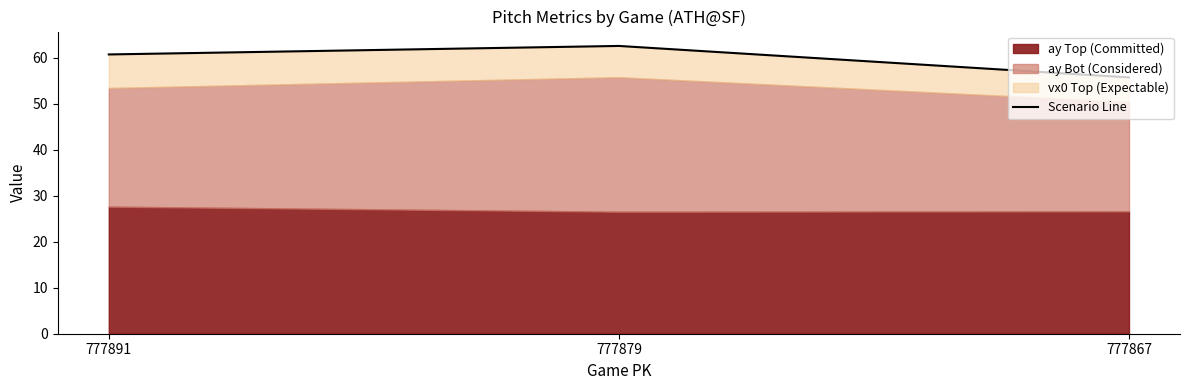

Approximately how many times larger is the value at 777867 compared to 777891?

0.9